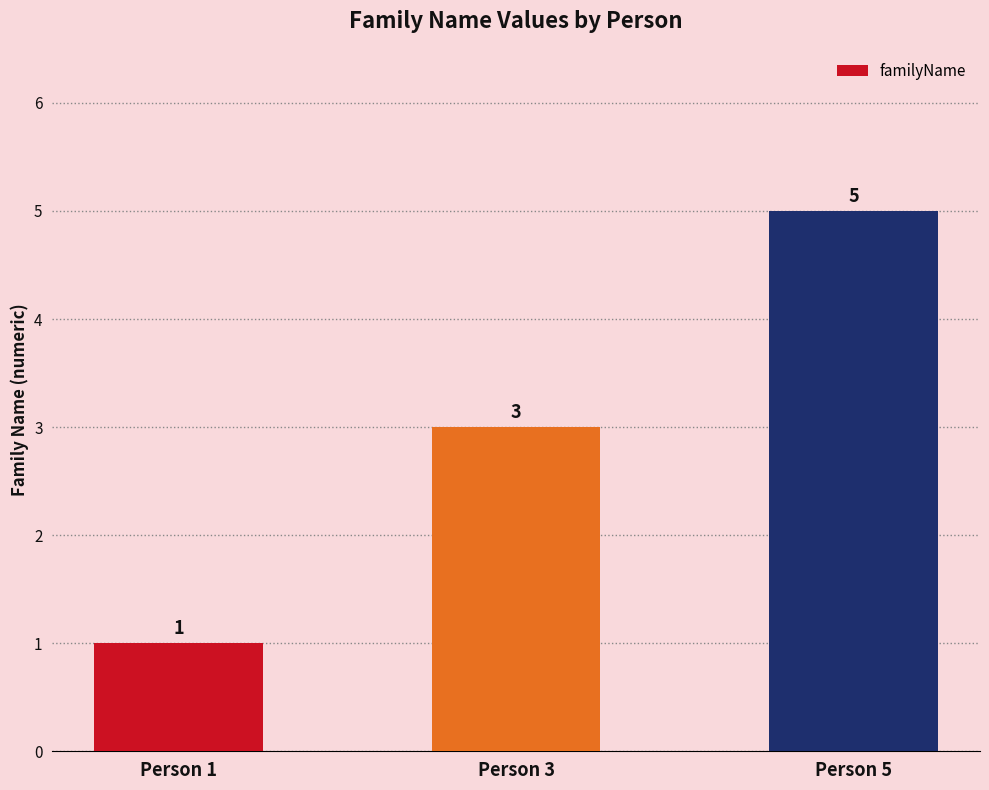

Reading left to right, list all the values displayed in this chart.

Person 1=1	Person 3=3	Person 5=5